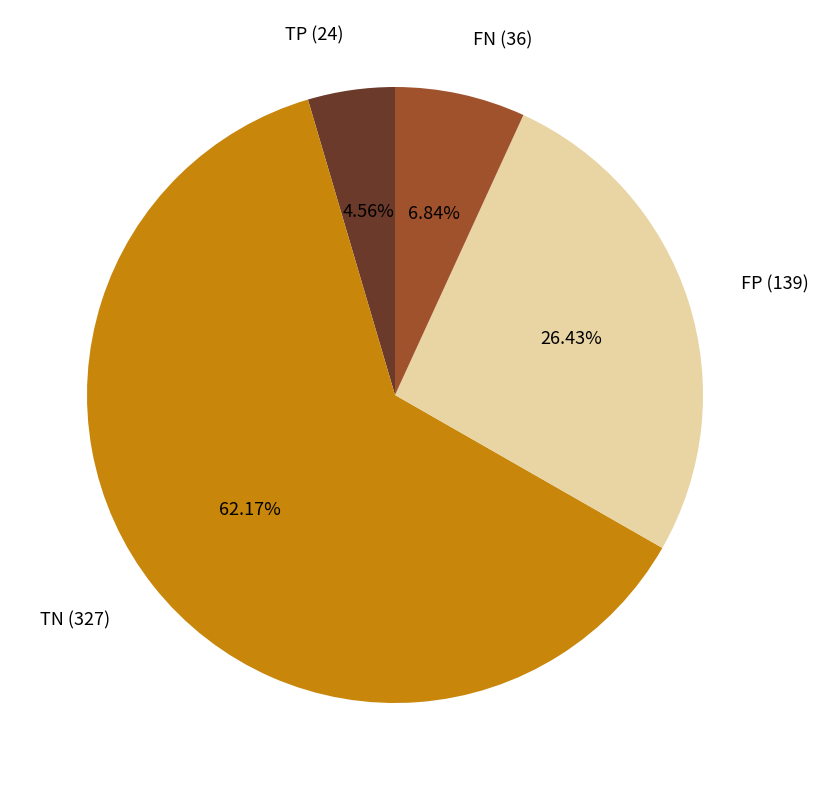

To the nearest percent, what is the difference between the TP and FN slice percentages?

2%